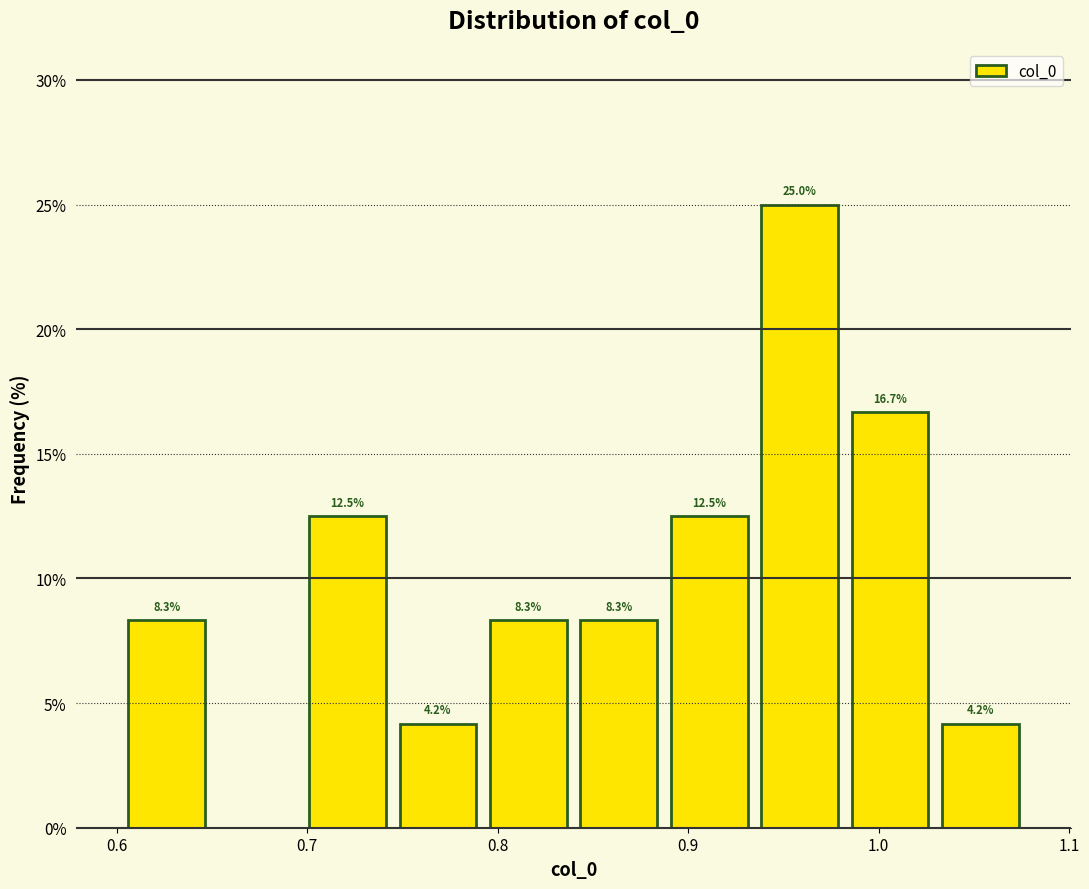

Over which range of the x-axis is the bar tallest?

0.93 to 0.98